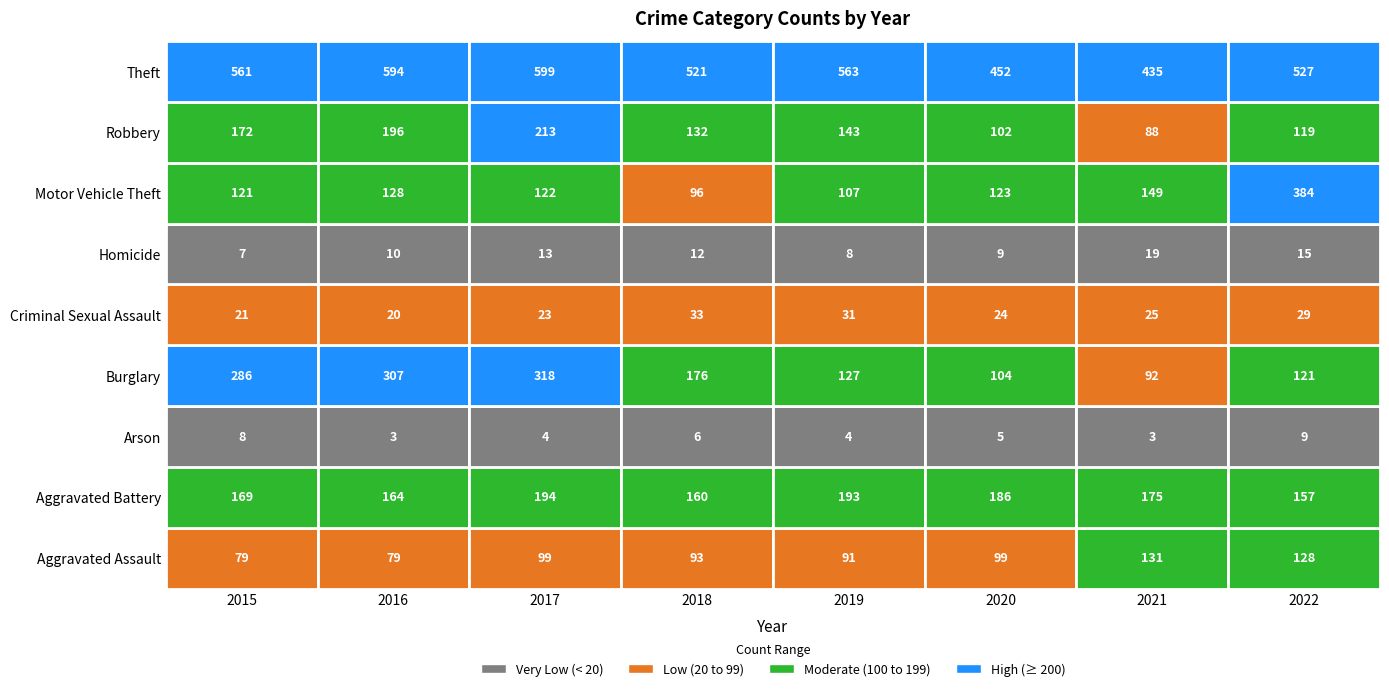

Read the Criminal Sexual Assault value at 2019, to the nearest 10.

30